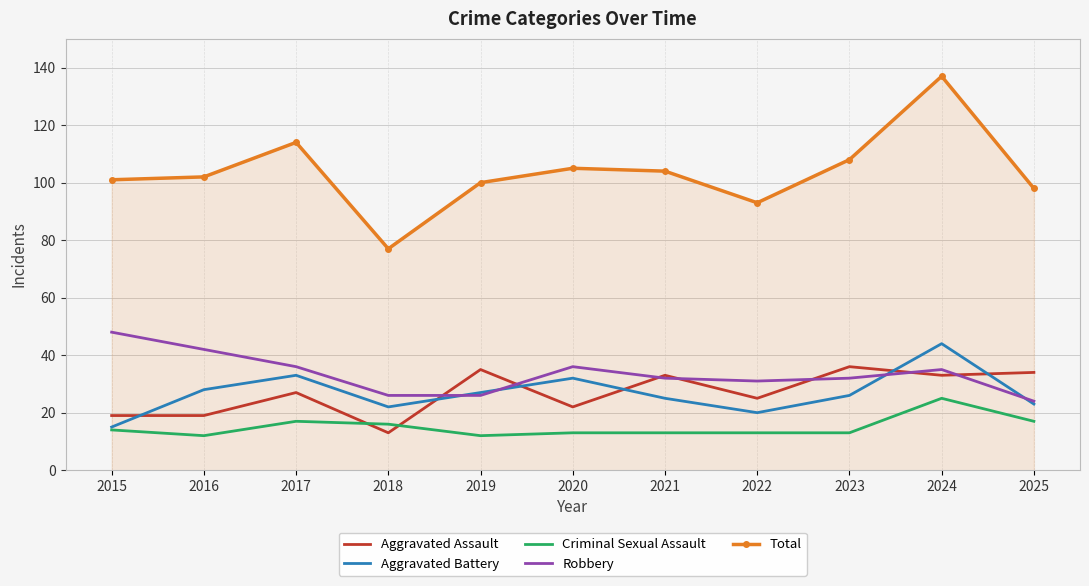

True or false: Total and Aggravated Battery cross at least once.

False